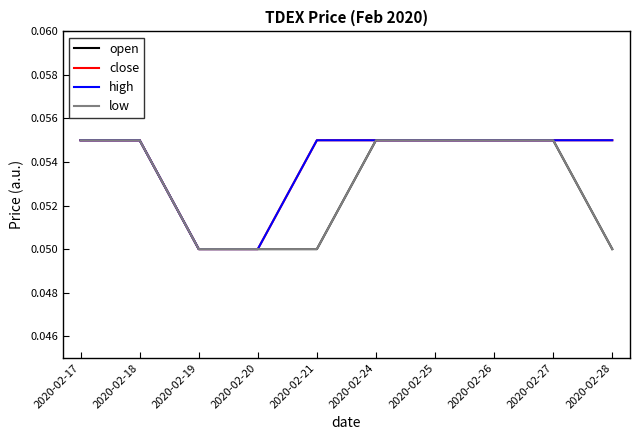

Which series changed the most between 2020-02-17 and 2020-02-24?

open